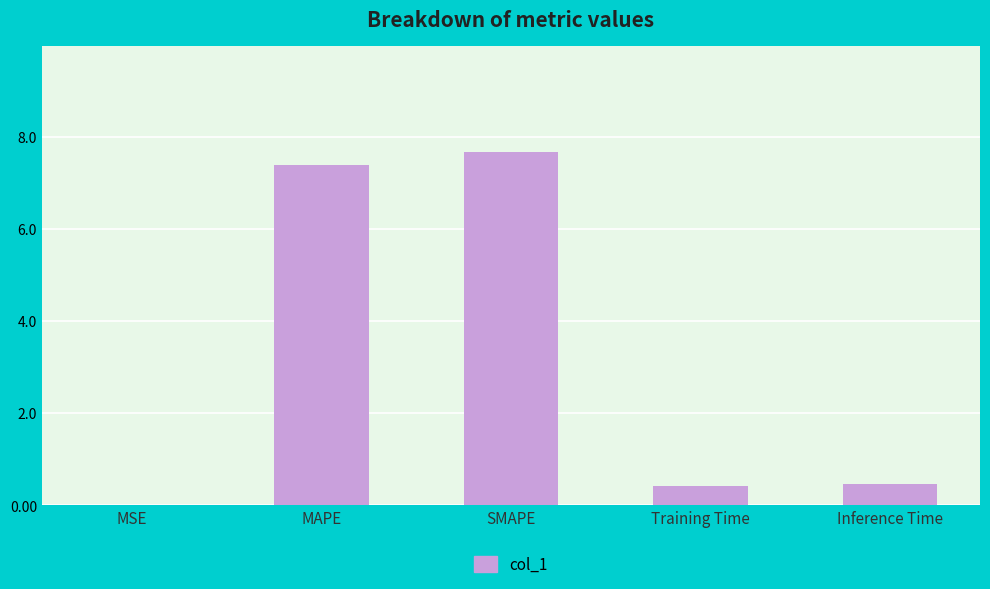

Which label corresponds to the largest value in the chart?

SMAPE